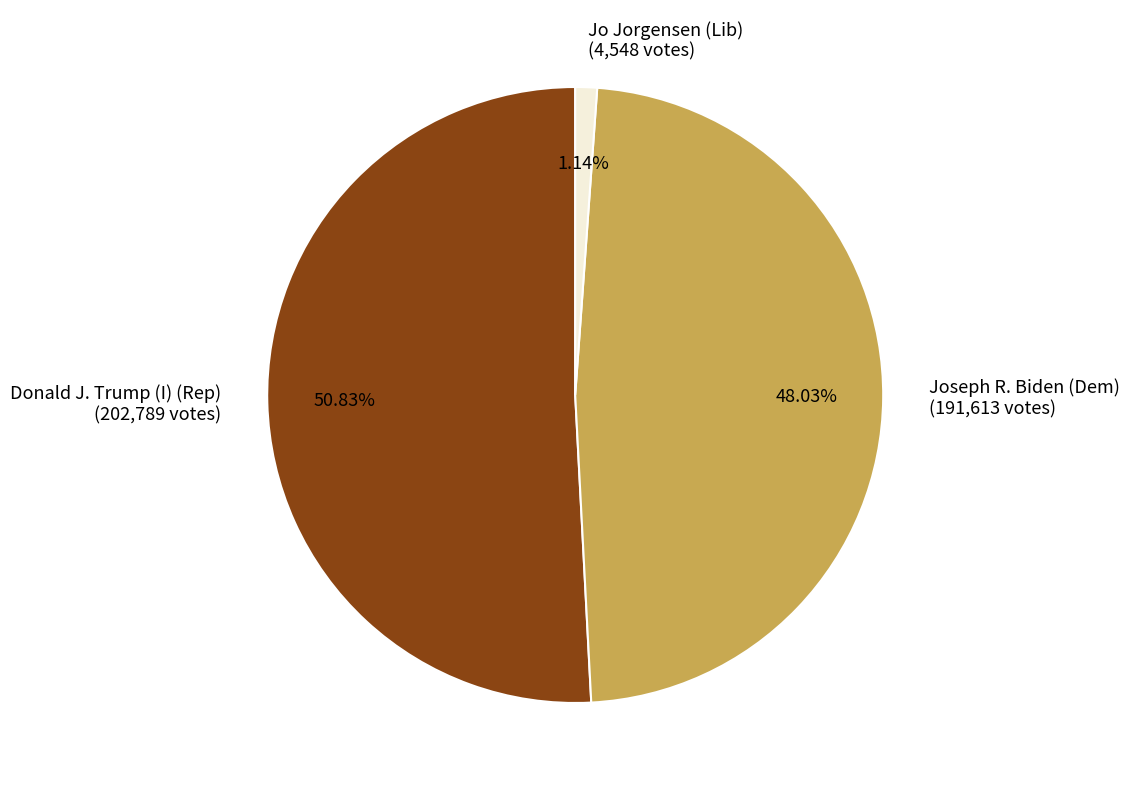

Combined, what portion of the pie is Donald J. Trump (I) (Rep) and Jo Jorgensen (Lib)?

52.0%